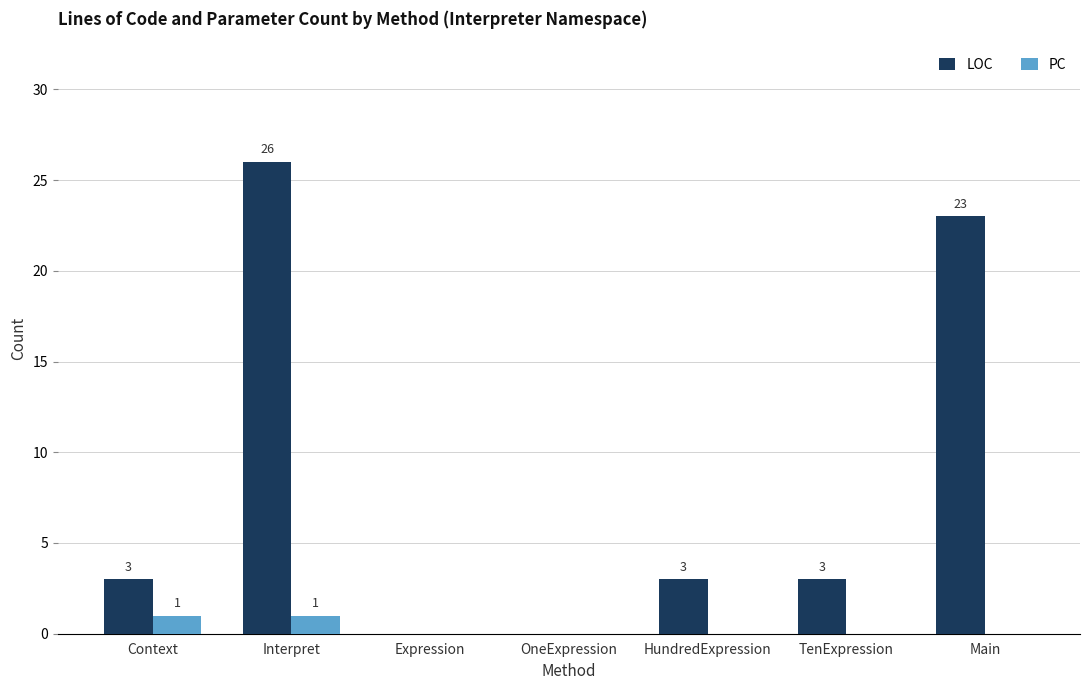

At which category does the chart reach its peak across all series?

Interpret